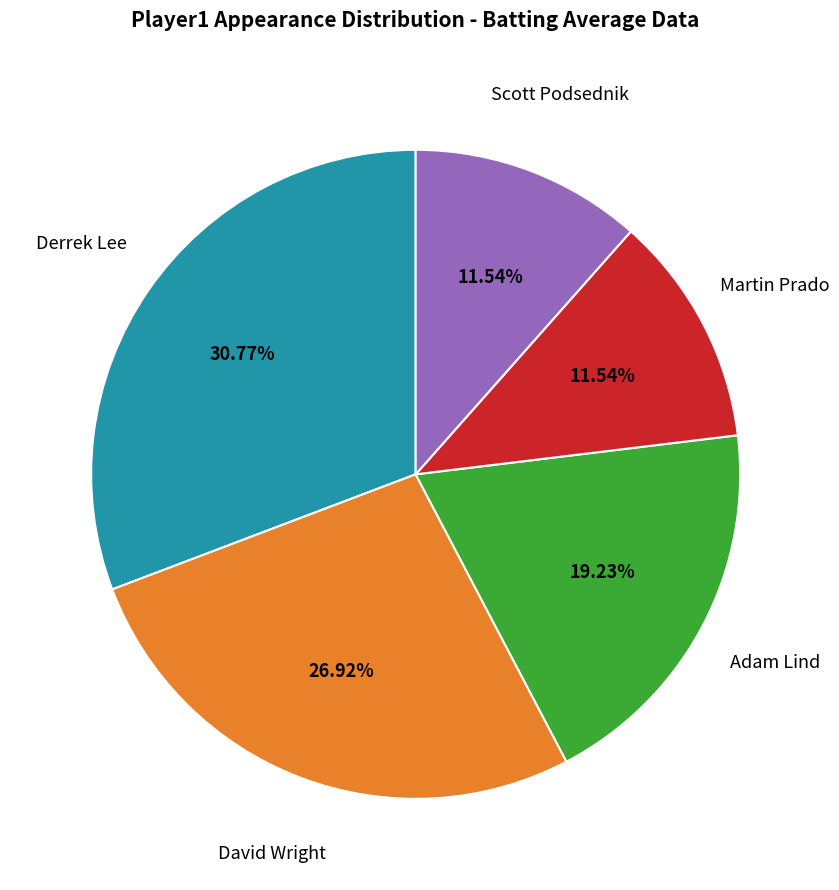

Is there a majority slice in this chart?

No